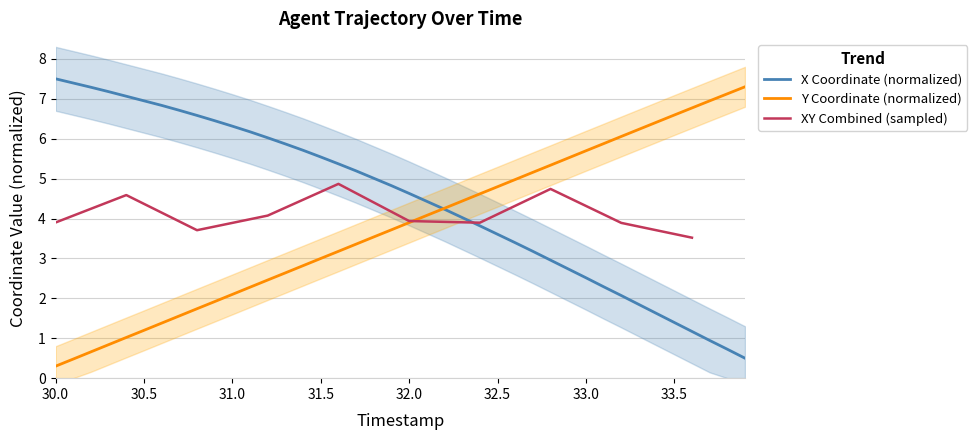

What is the label of the 29th point from the right?

31.1